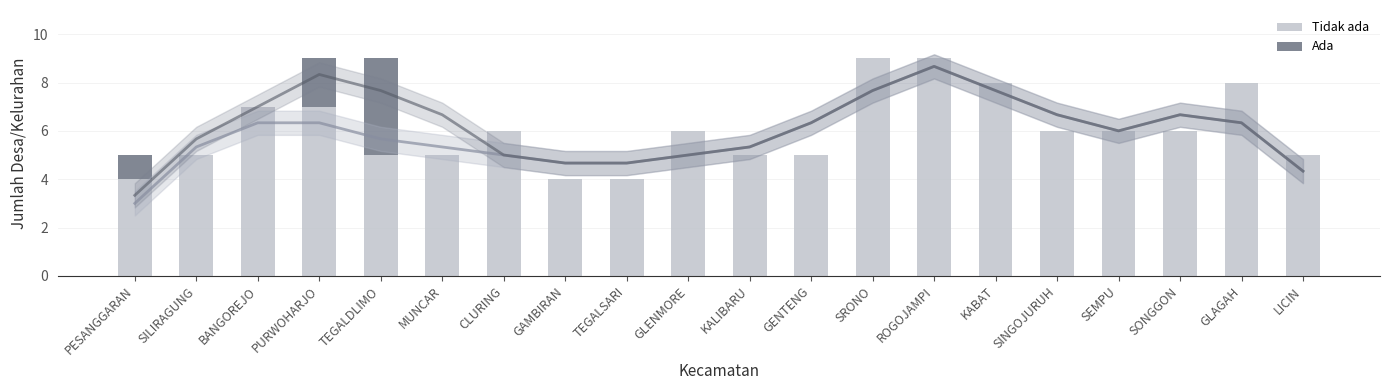

Rank the series by their maximum value, from highest to lowest.

Tidak ada, Ada